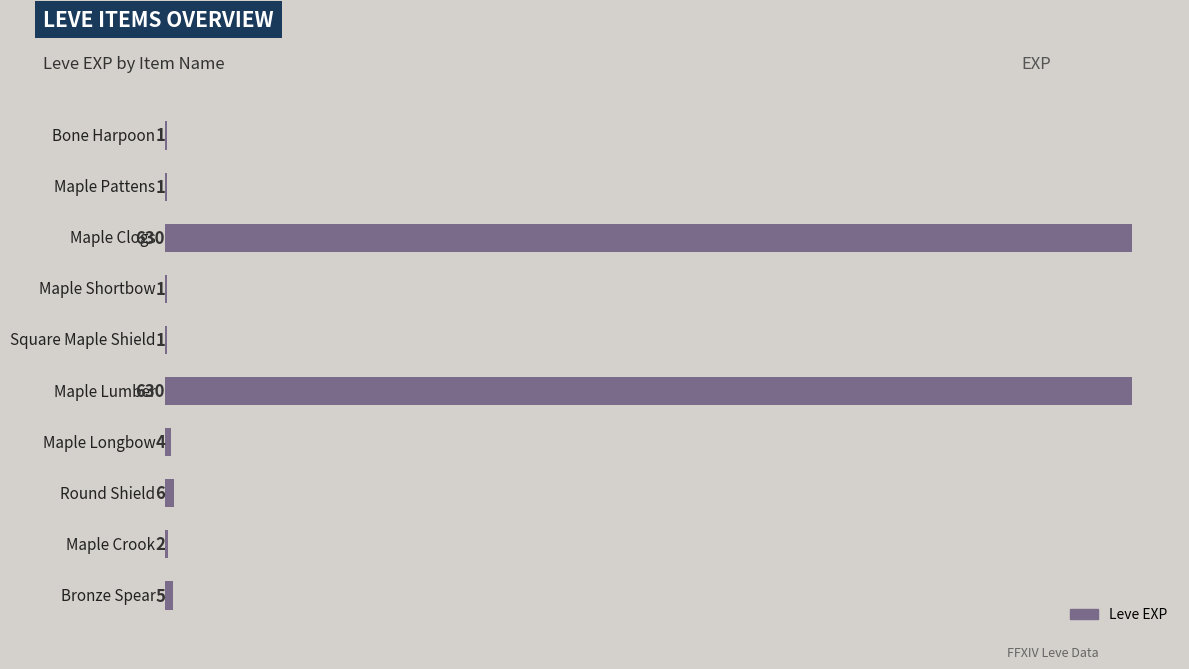

What is the sum of all values?

1281